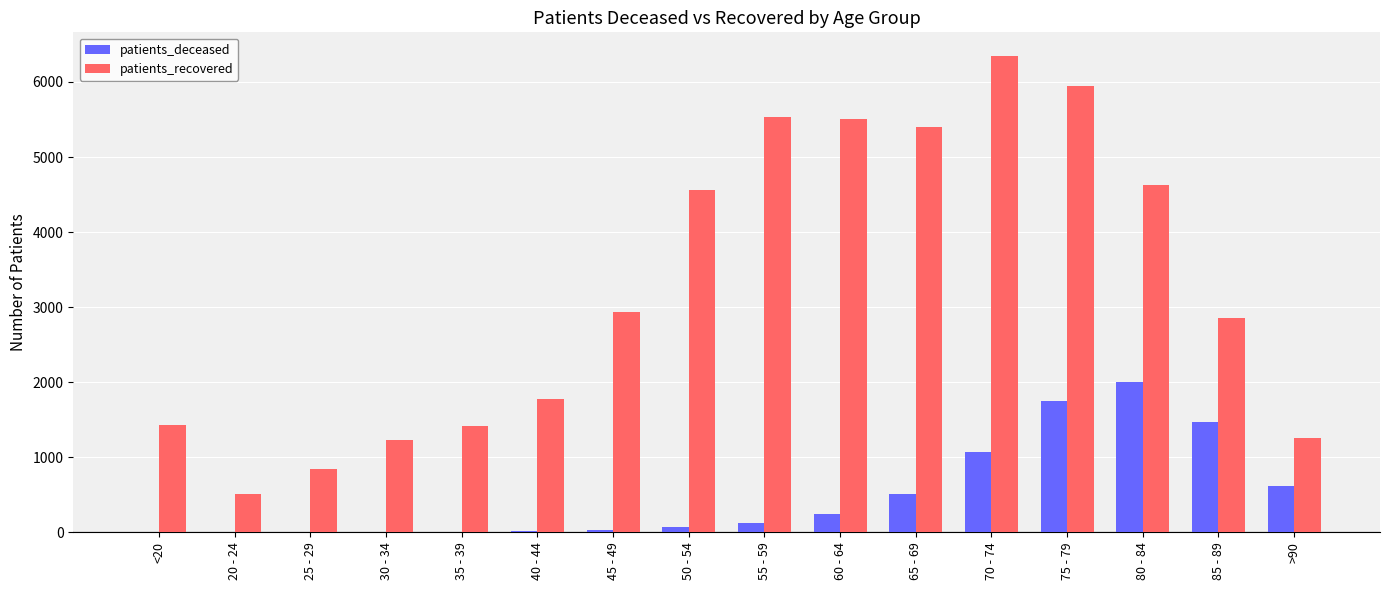

Is the value of patients_deceased at 80 - 84 greater than the value of patients_recovered at 50 - 54?

No